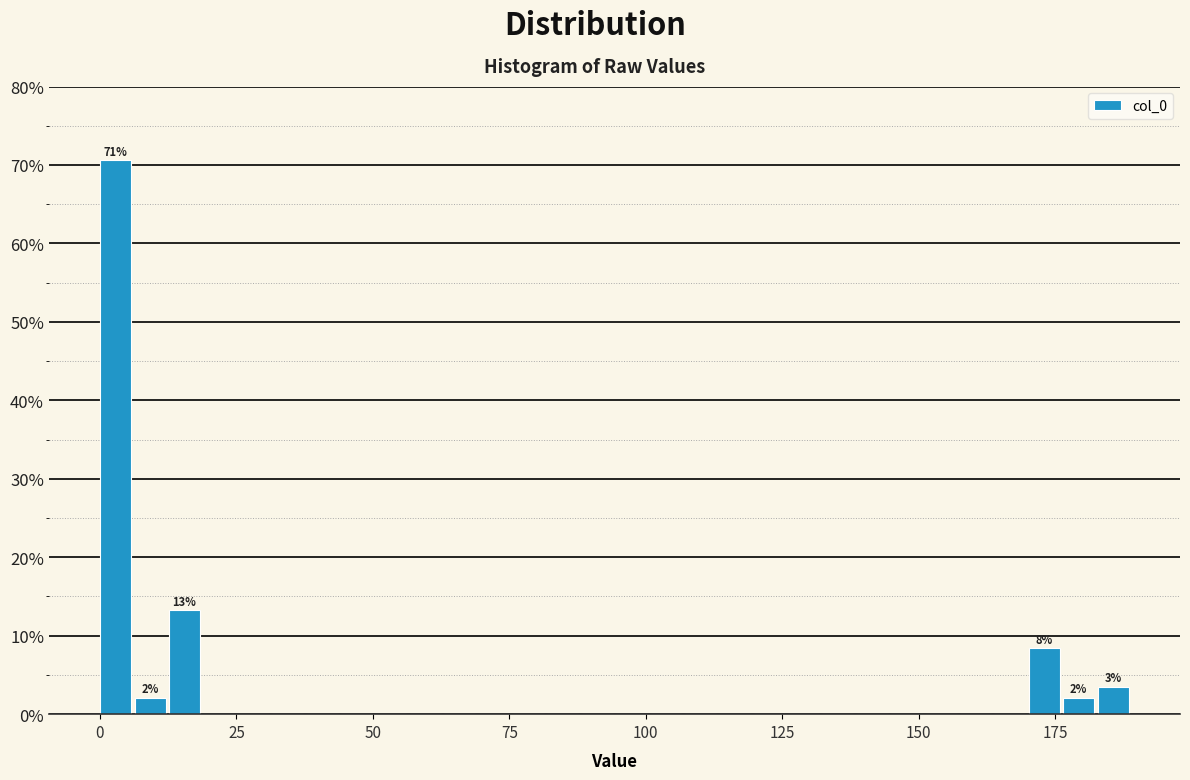

Read against the x-axis, roughly where is the centre of the tallest bar?

5